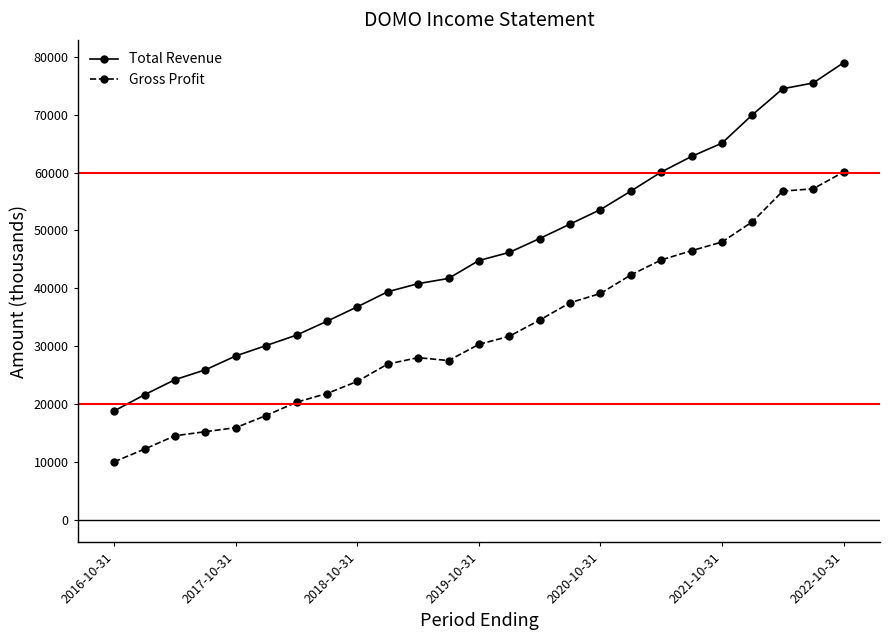

What is the value of the Total Revenue point at the 8th from the left?

34300